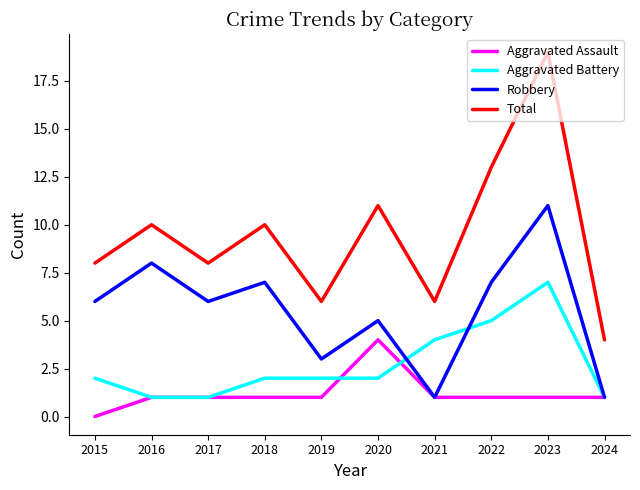

Which label corresponds to the largest value in the chart?

2023